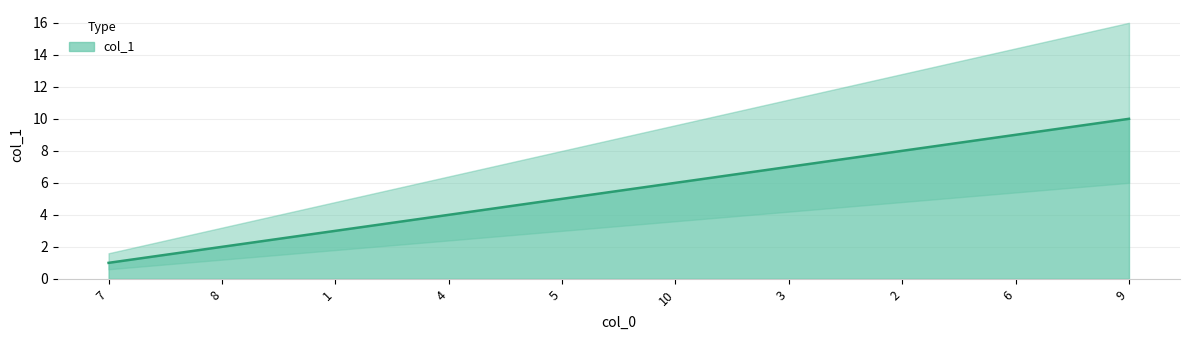

What is the approximate value at 8?

2